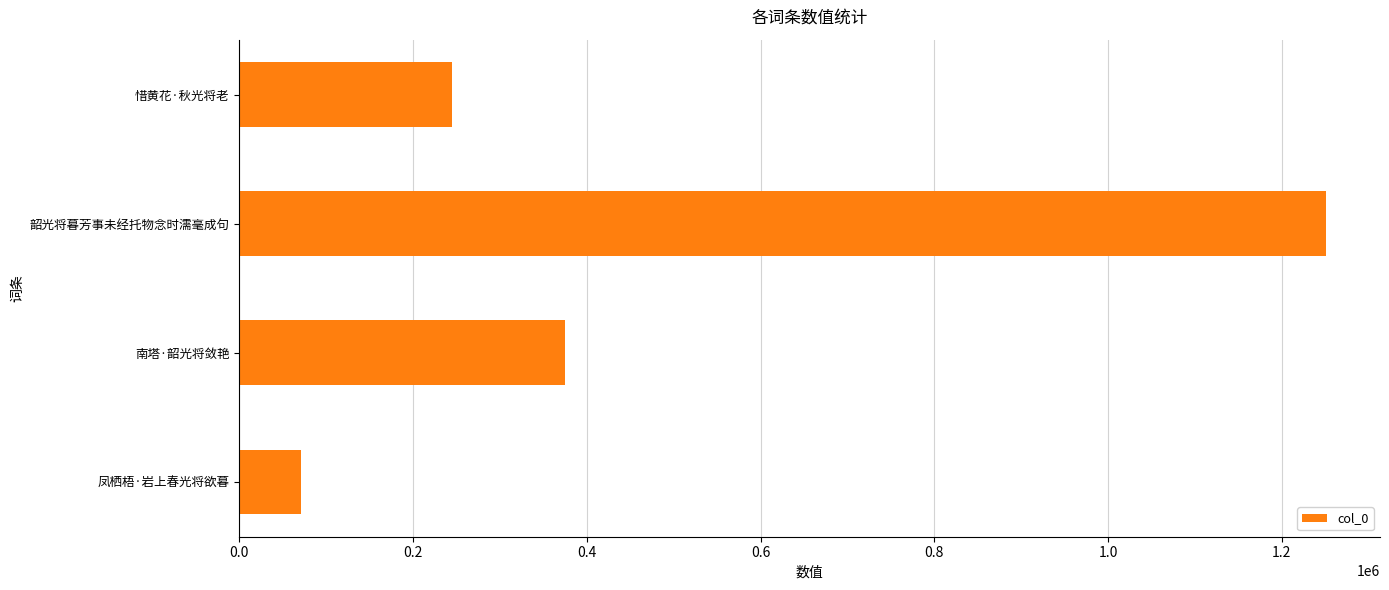

Reading bottom to top, transcribe all the data shown in this chart.

71279	374813	1250595	244299